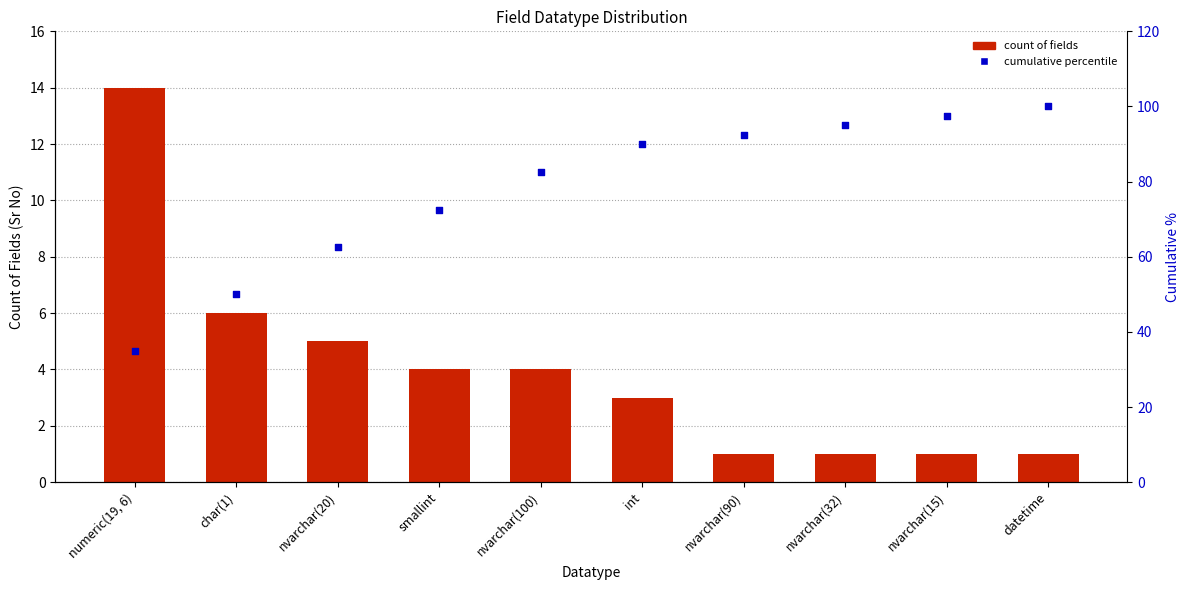

Is the value of cumulative % at char(1) greater than the value of Count of Fields at smallint?

Yes